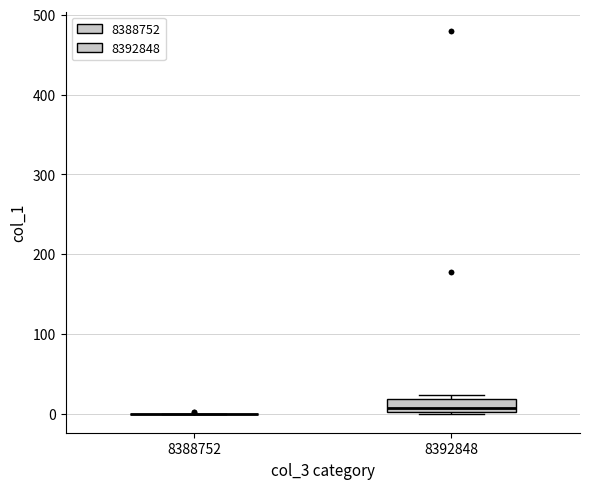

Reading left to right, read every box against the y-axis: the position of its median line, the range the box covers, and the ends of its whiskers. The values are not printed on the chart, so give them approximately, as read against the axis.

8388752: box collapsed to a line at 0, whiskers 0 to 0
8392848: median 10, box 0 to 20, whiskers 0 to 20 (just above the box's upper edge)